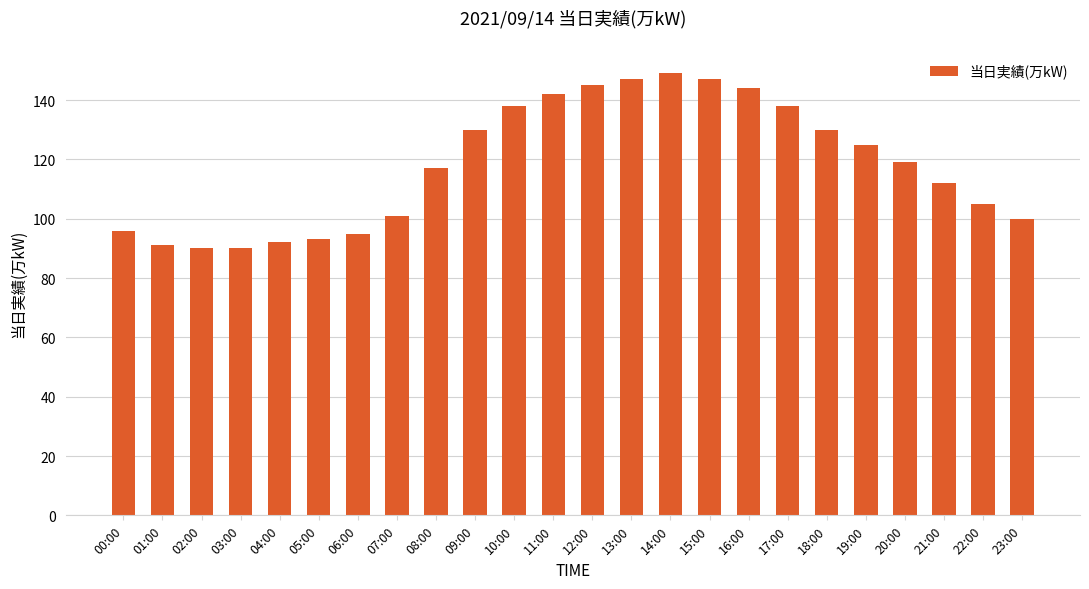

Reading left to right, list all the values displayed in this chart.

00:00=96	01:00=91	02:00=90	03:00=90	04:00=92	05:00=93	06:00=95	07:00=101	08:00=117	09:00=130	10:00=138	11:00=142	12:00=145	13:00=147	14:00=149	15:00=147	16:00=144	17:00=138	18:00=130	19:00=125	20:00=119	21:00=112	22:00=105	23:00=100